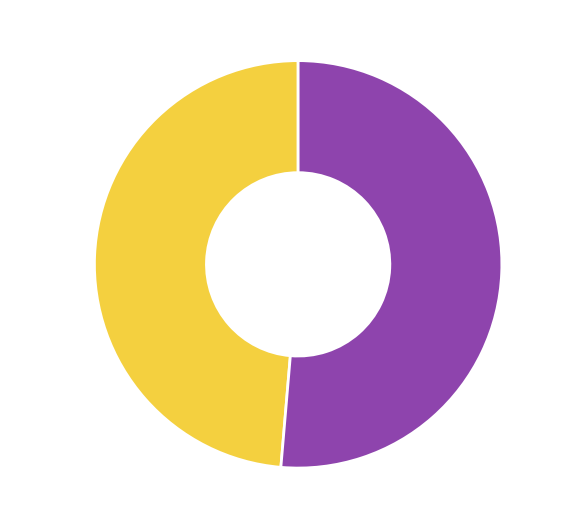

Which has a higher value, Sailesh 48.6% or CRG 51.4%?

CRG 51.4%